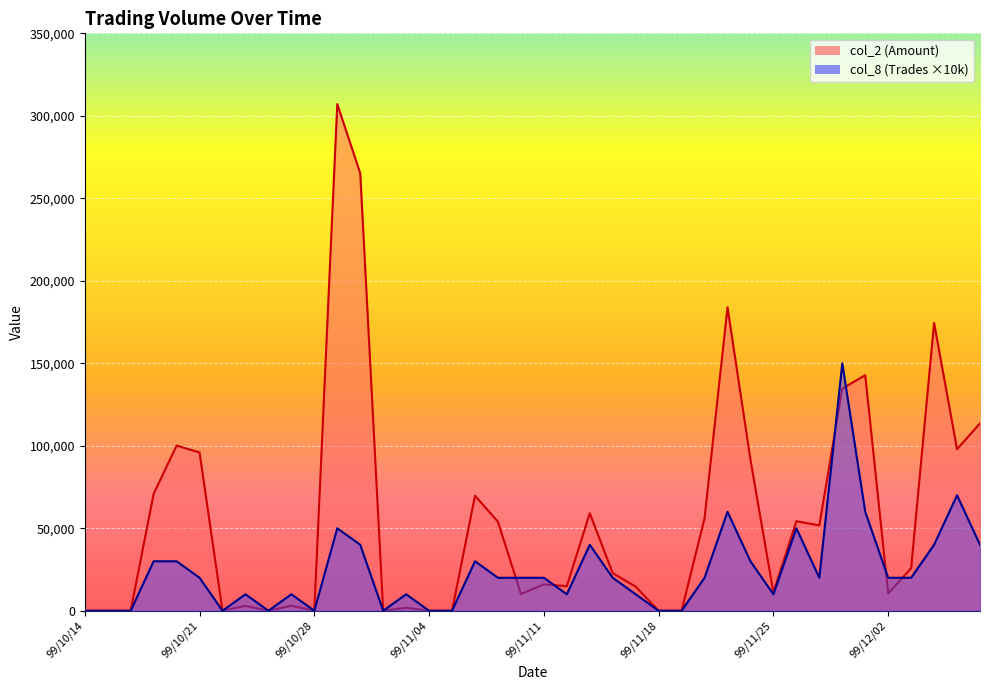

What value does the col_2 series have at 99/10/25?

2960